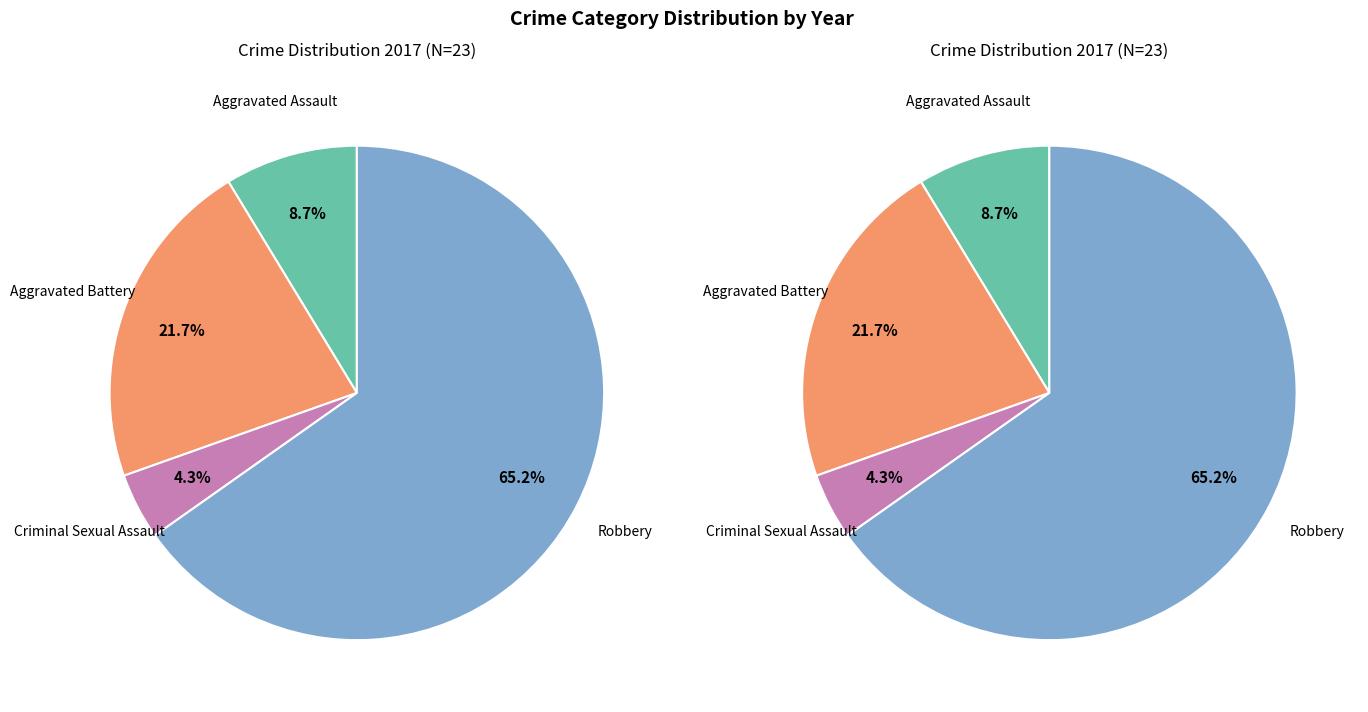

To the nearest percent, what portion does 2 represent?

4%